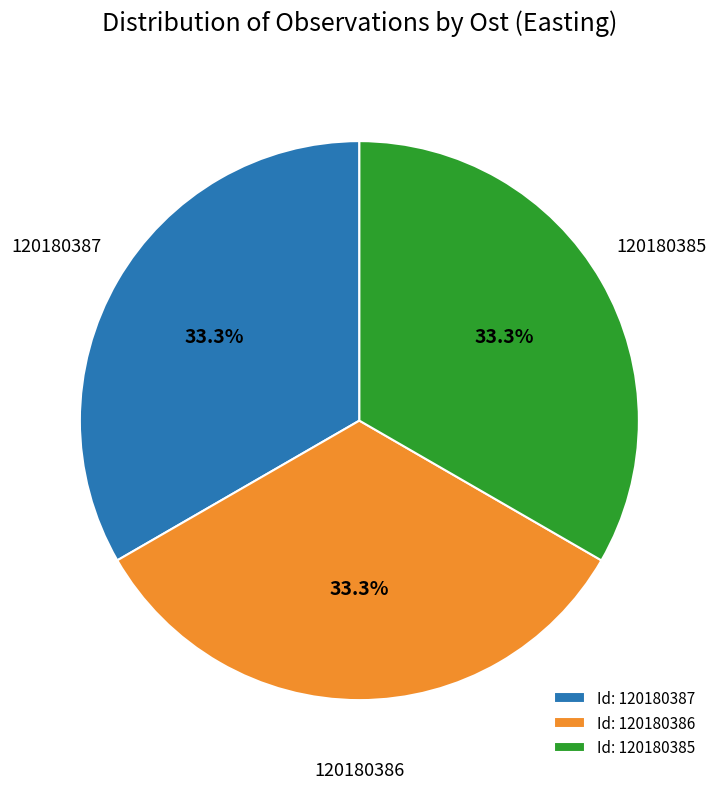

Does Id: 120180386 account for over 50% of the chart?

No